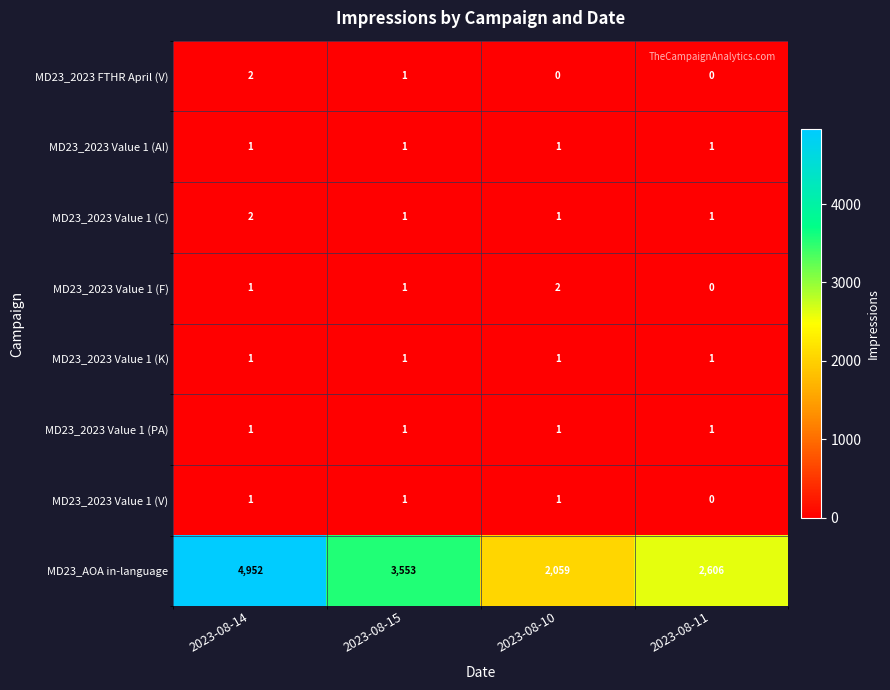

Count the number of categories in the chart.

4